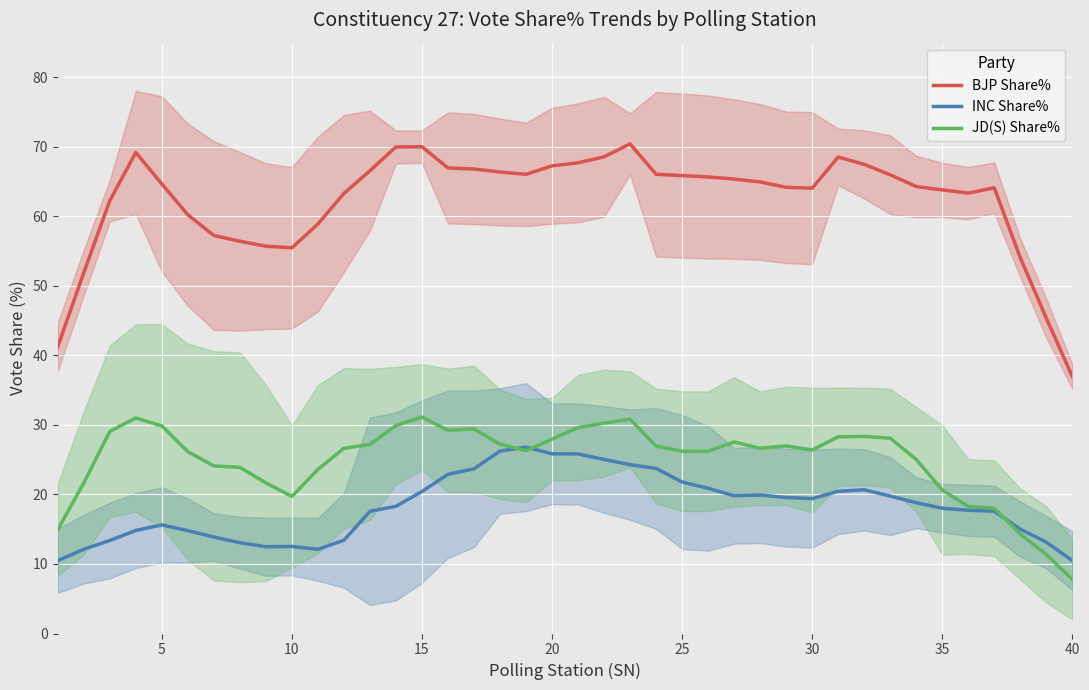

True or false: INC Share% and BJP Share% intersect in this chart.

False